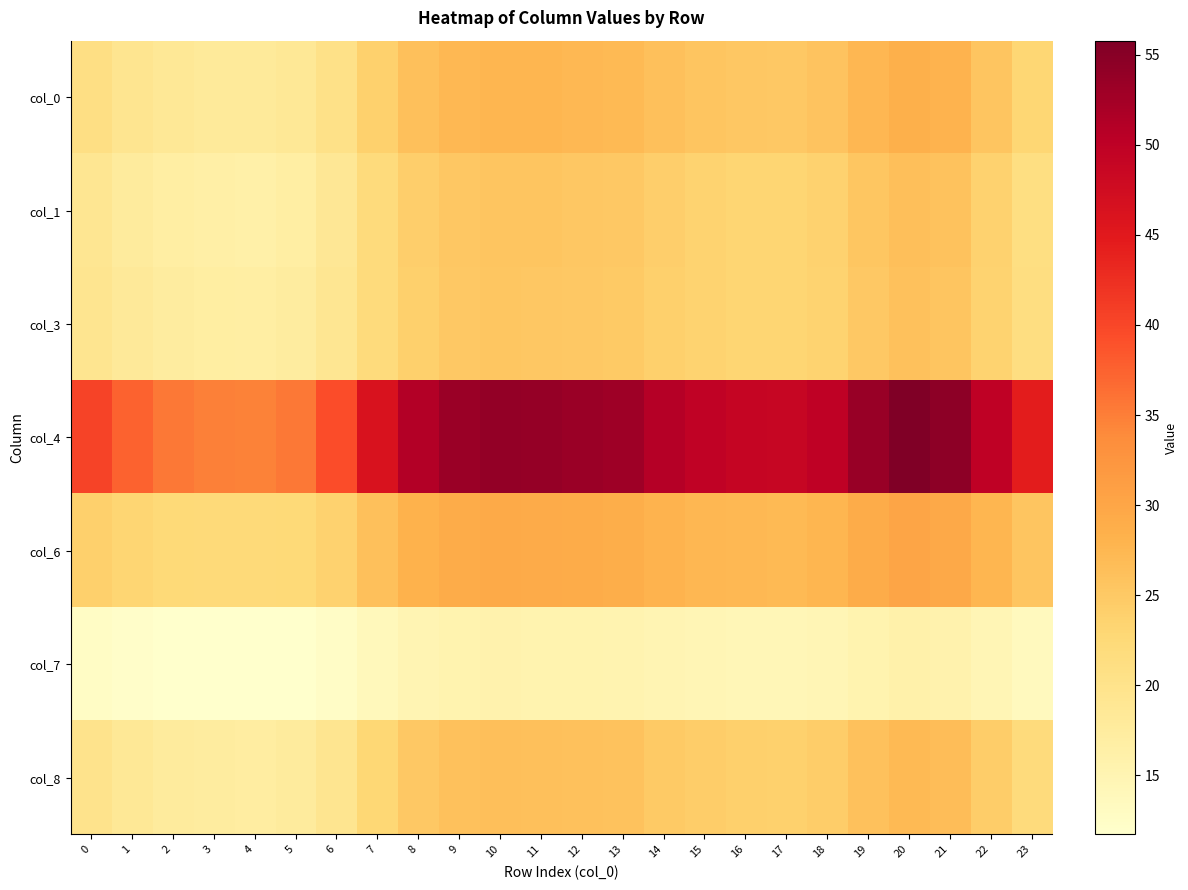

Count the number of categories in the chart.

24